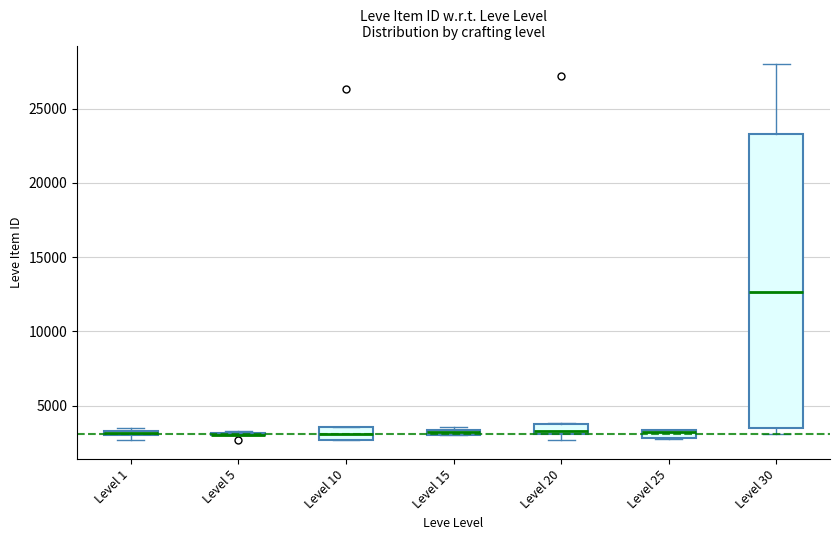

Which box is the tallest, from its lower edge to its upper edge?

Level 30